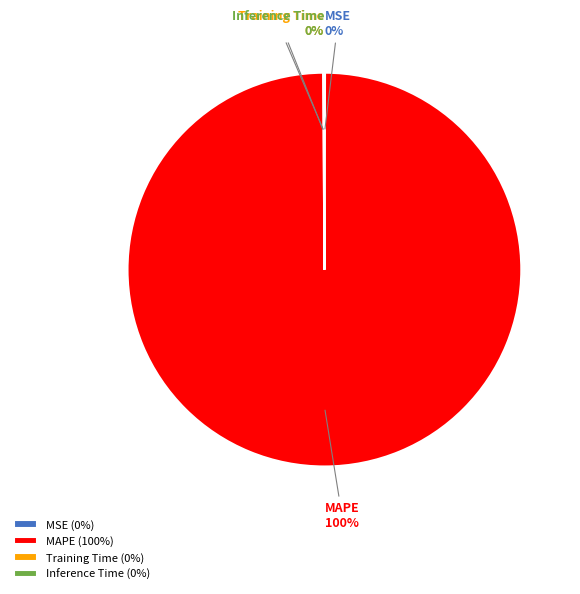

To the nearest percent, what portion does MAPE represent?

100%